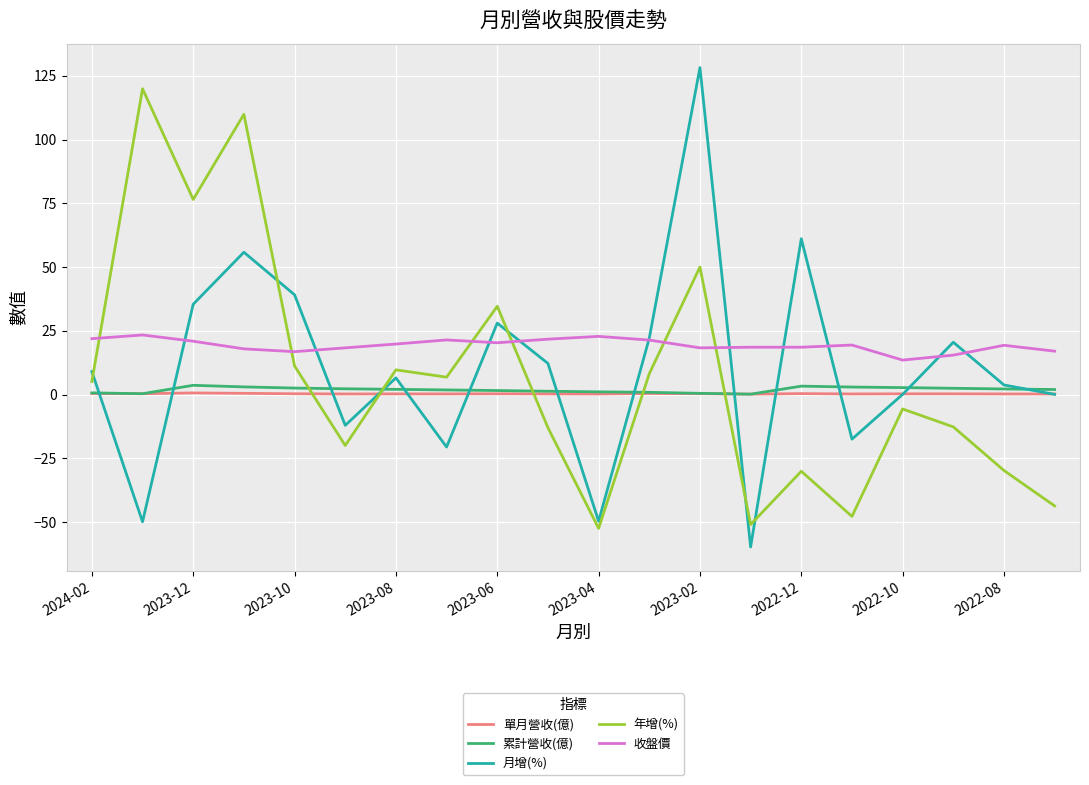

What is the smallest value displayed?

-59.8